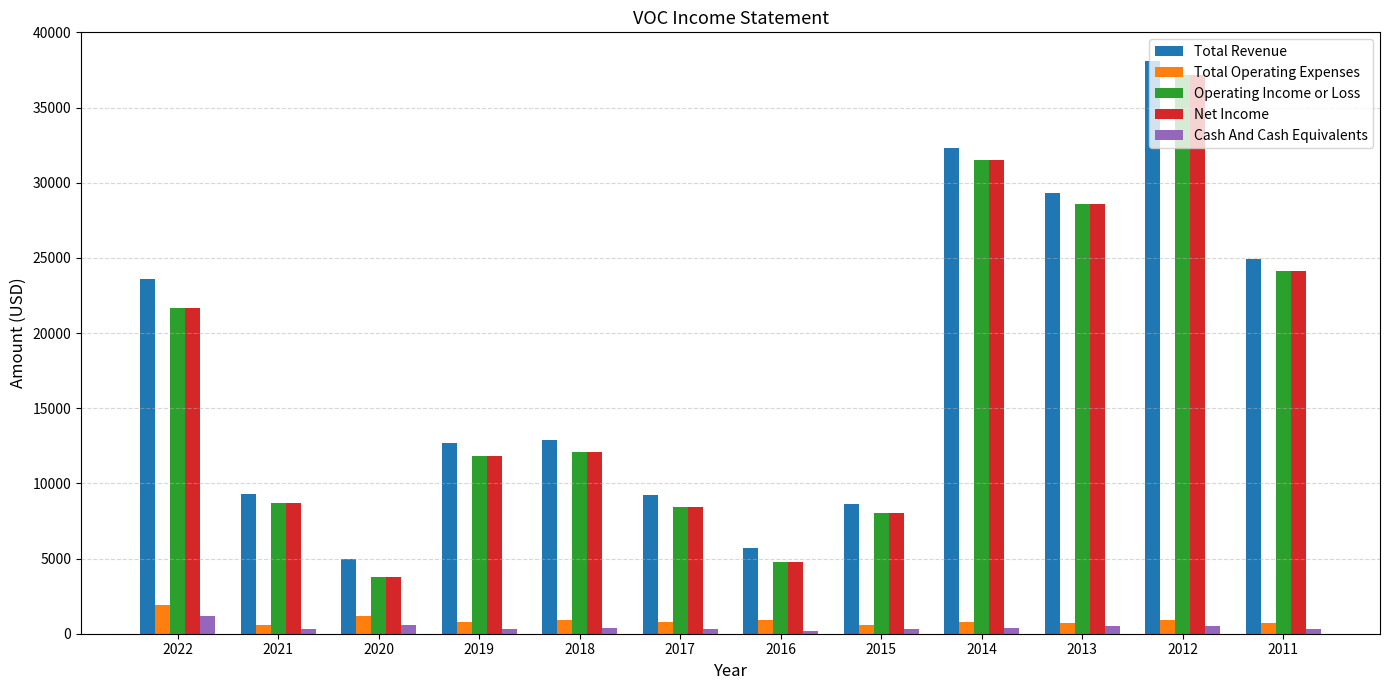

What is the approximate value of Total Revenue at 2019, to the nearest 50?

12700